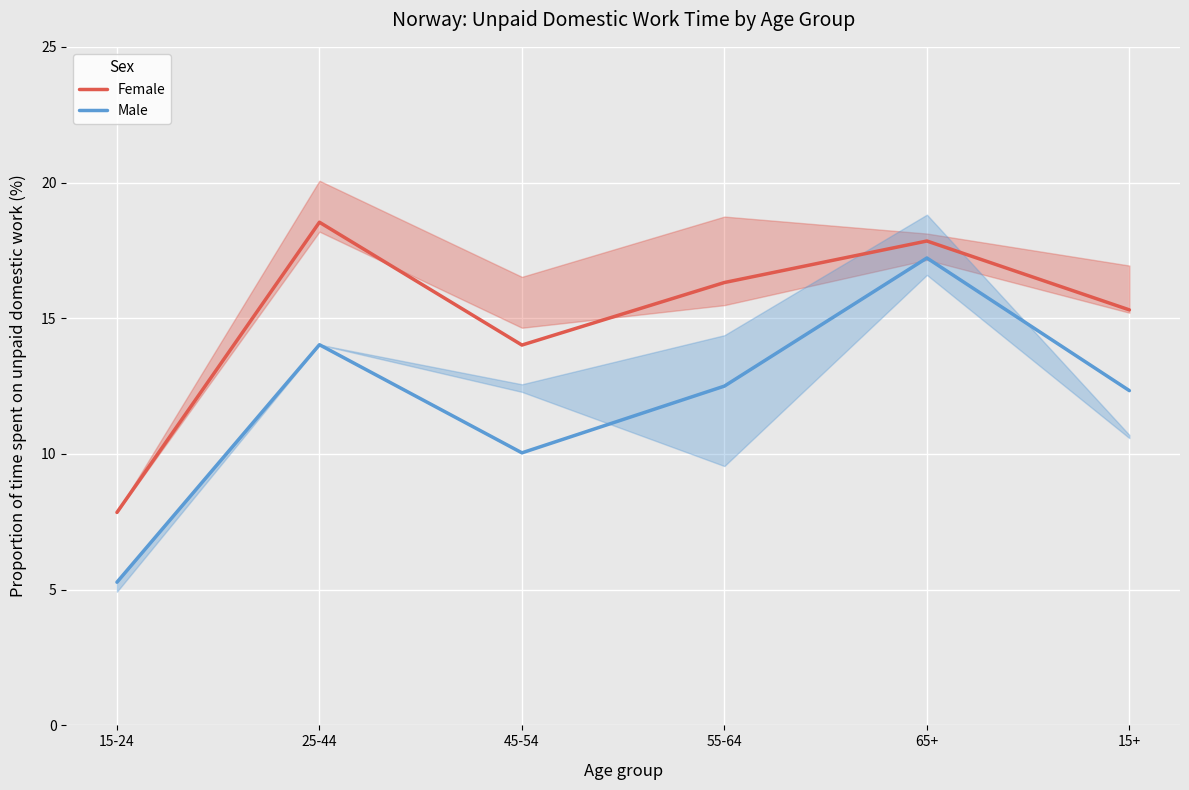

Between 25-44 and 15-24, which is larger?

25-44